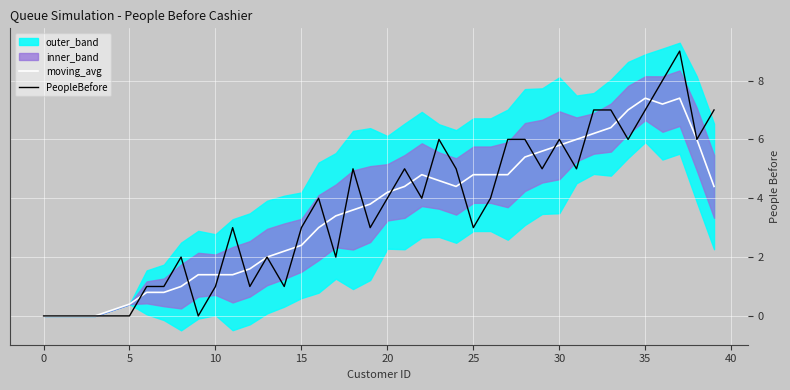

The value of PeopleBefore at 15 is 1.1. True or false?

False